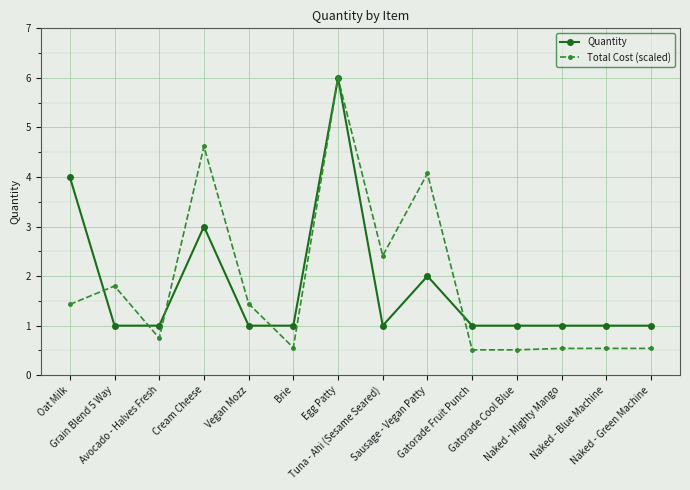

What is the minimum value for Quantity?

1.0